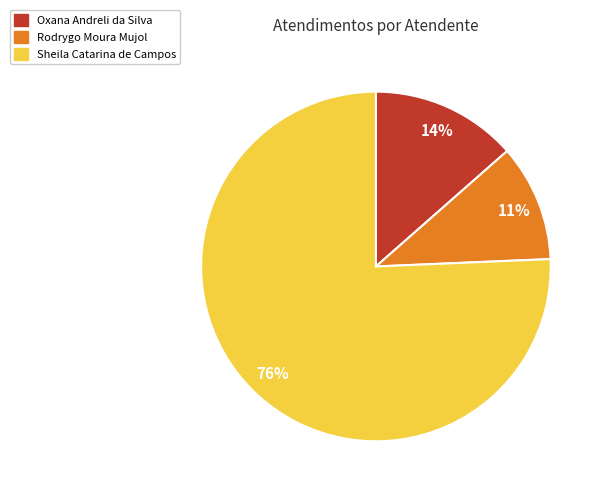

Is the sum of Sheila Catarina de Campos and Rodrygo Moura Mujol greater than half?

Yes